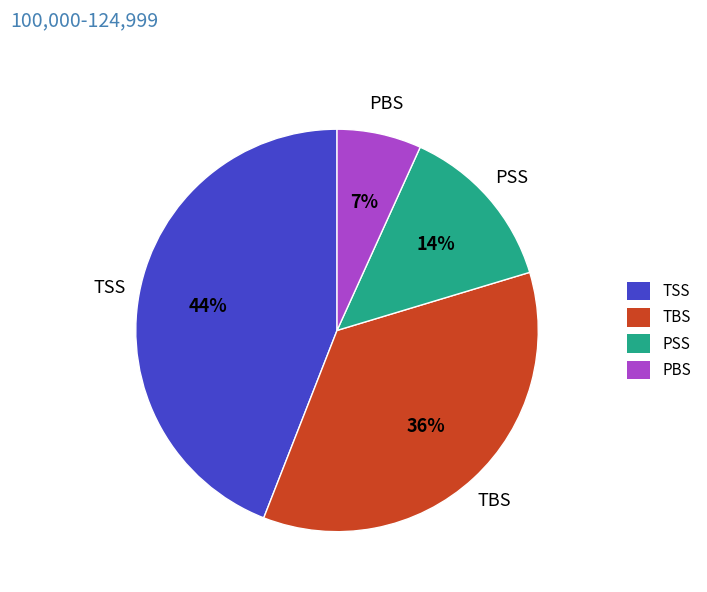

Which category has the smallest portion of the pie?

PBS